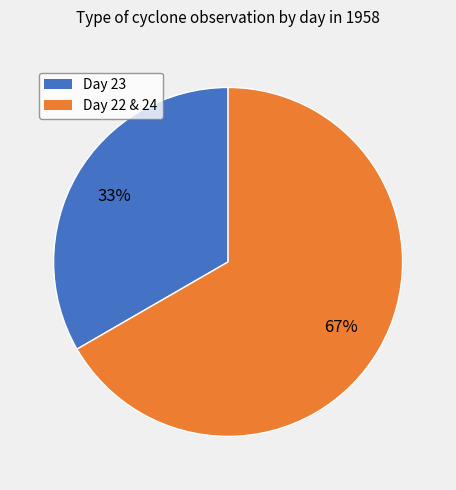

To the nearest percent, what is the average slice percentage?

50%